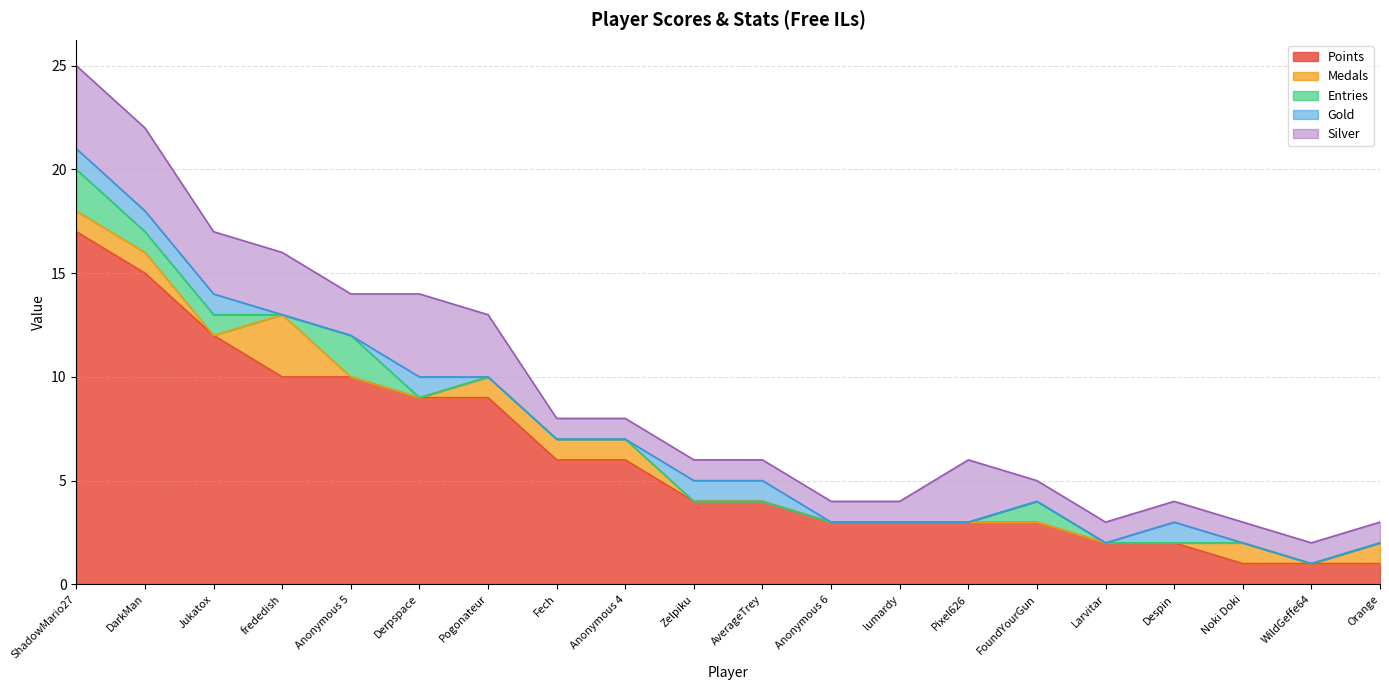

Count the Gold values in the range 0 to 1.

20